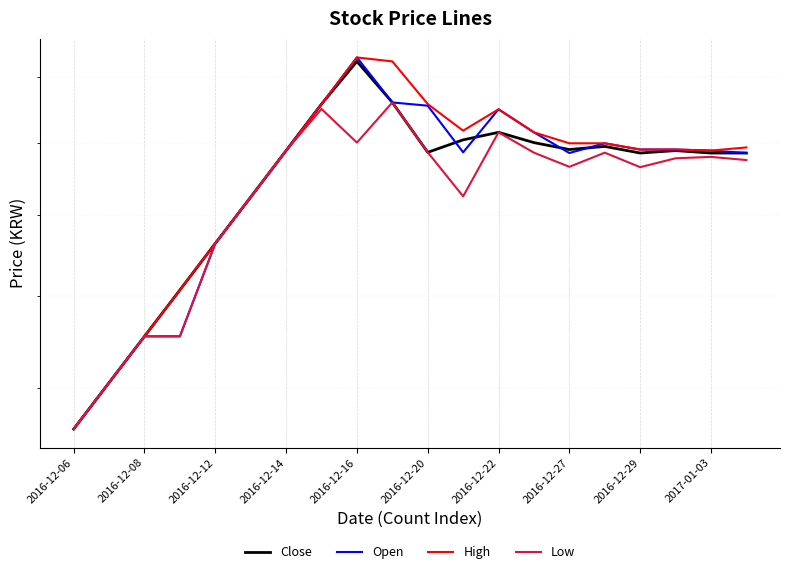

What is the sum of the Close values at 2016-12-27 and 2016-12-14?

395700